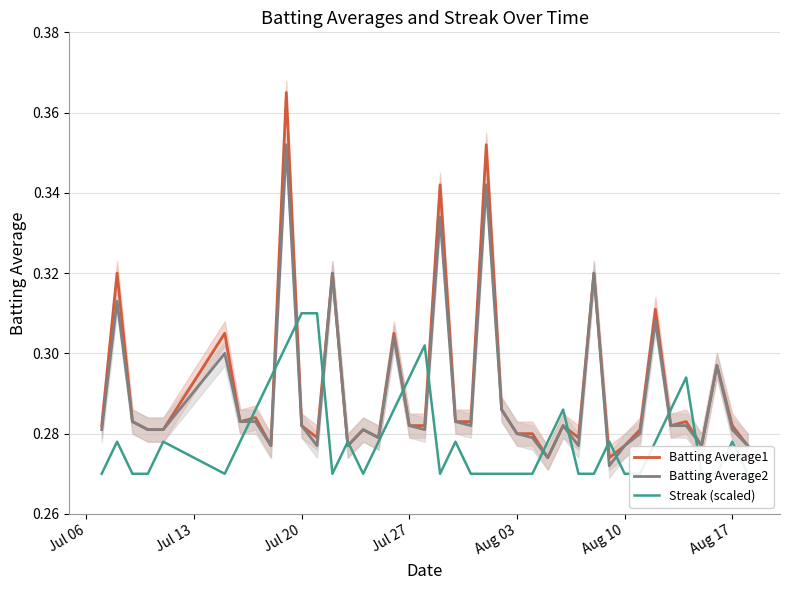

What is the average value of the Batting Average2 series?

0.3